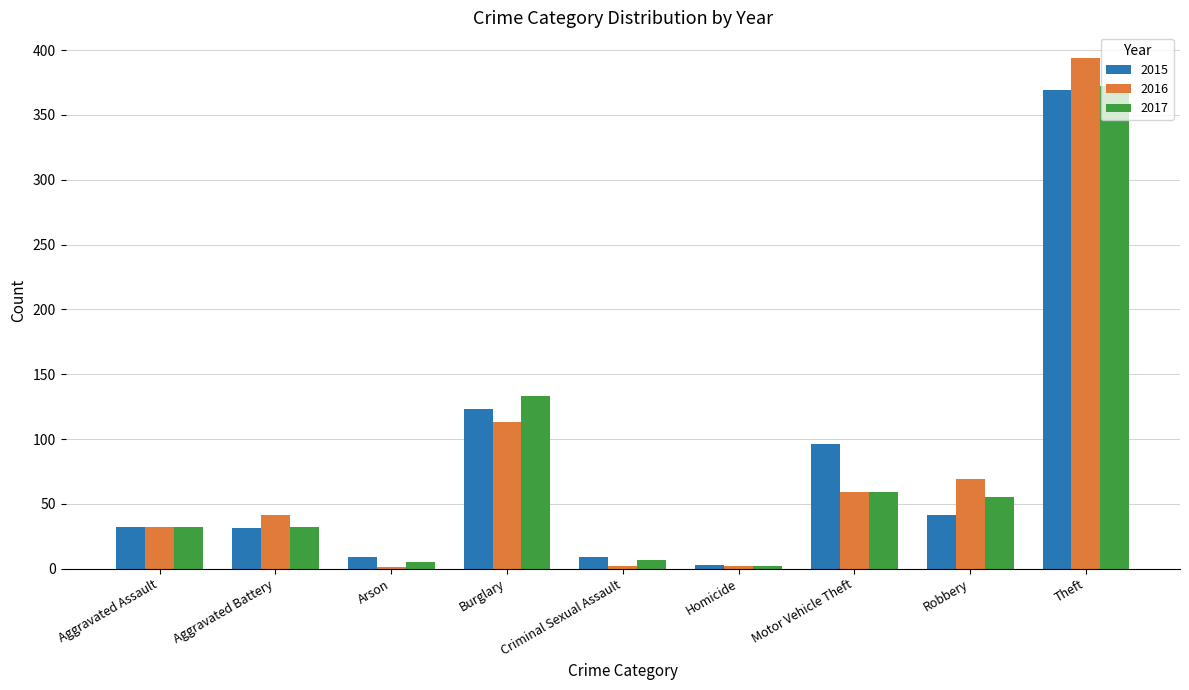

How many categories are shown in the chart?

9